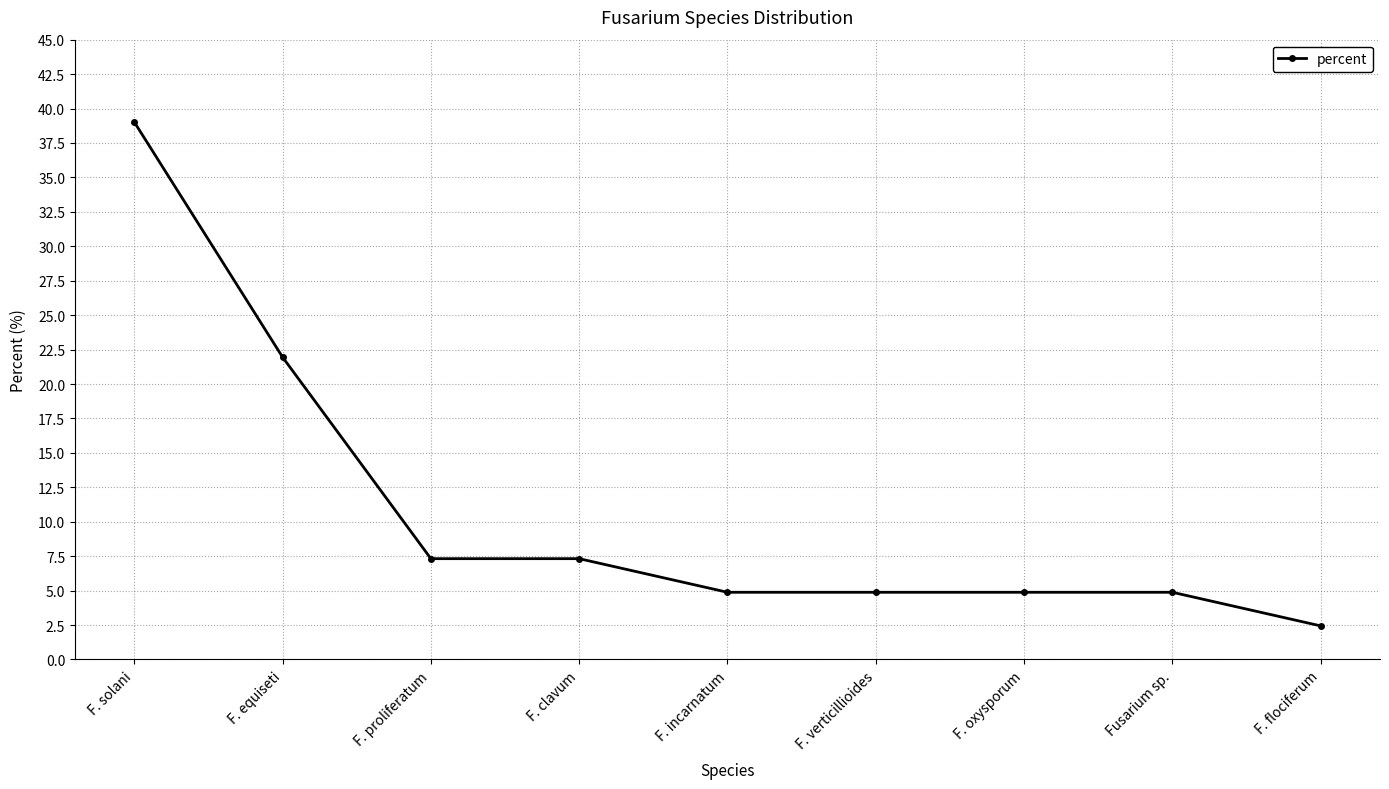

Count the number of categories in the chart.

9